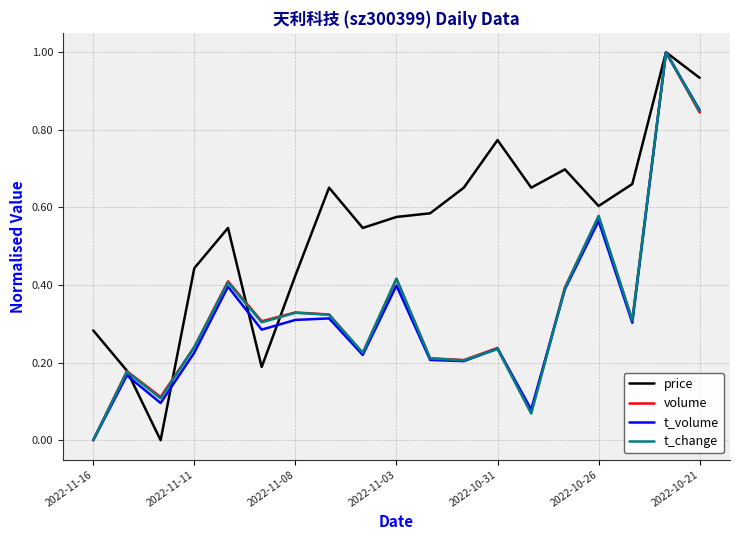

How many positive values does the t_volume series have?

18